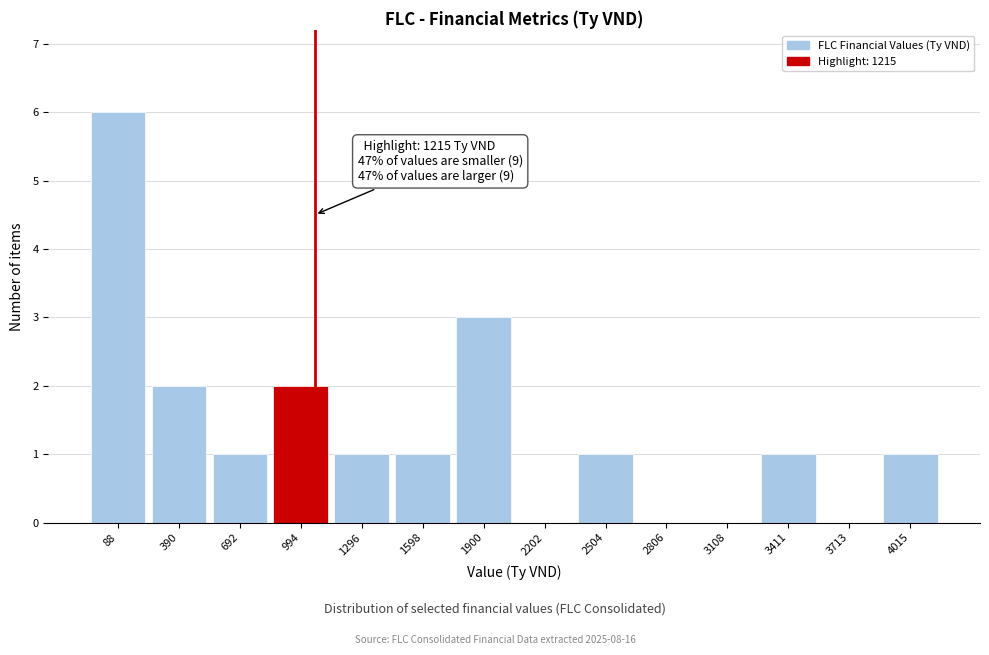

Reading right to left, transcribe all the data shown in this chart.

4015=1	3713=0	3411=1	3108=0	2806=0	2504=1	2202=0	1900=3	1598=1	1296=1	994=2	692=1	390=2	88=6